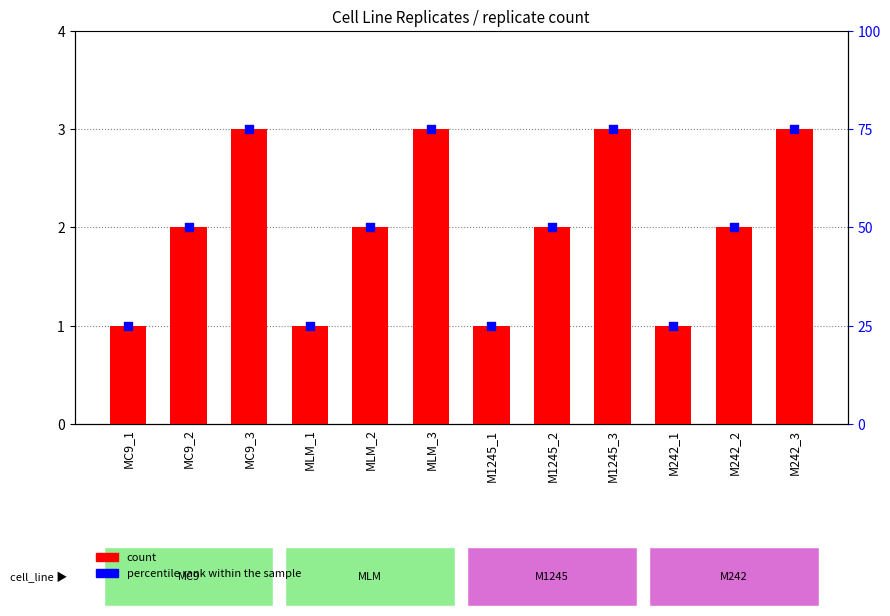

At which category is the sum across all series the highest?

MC9_3